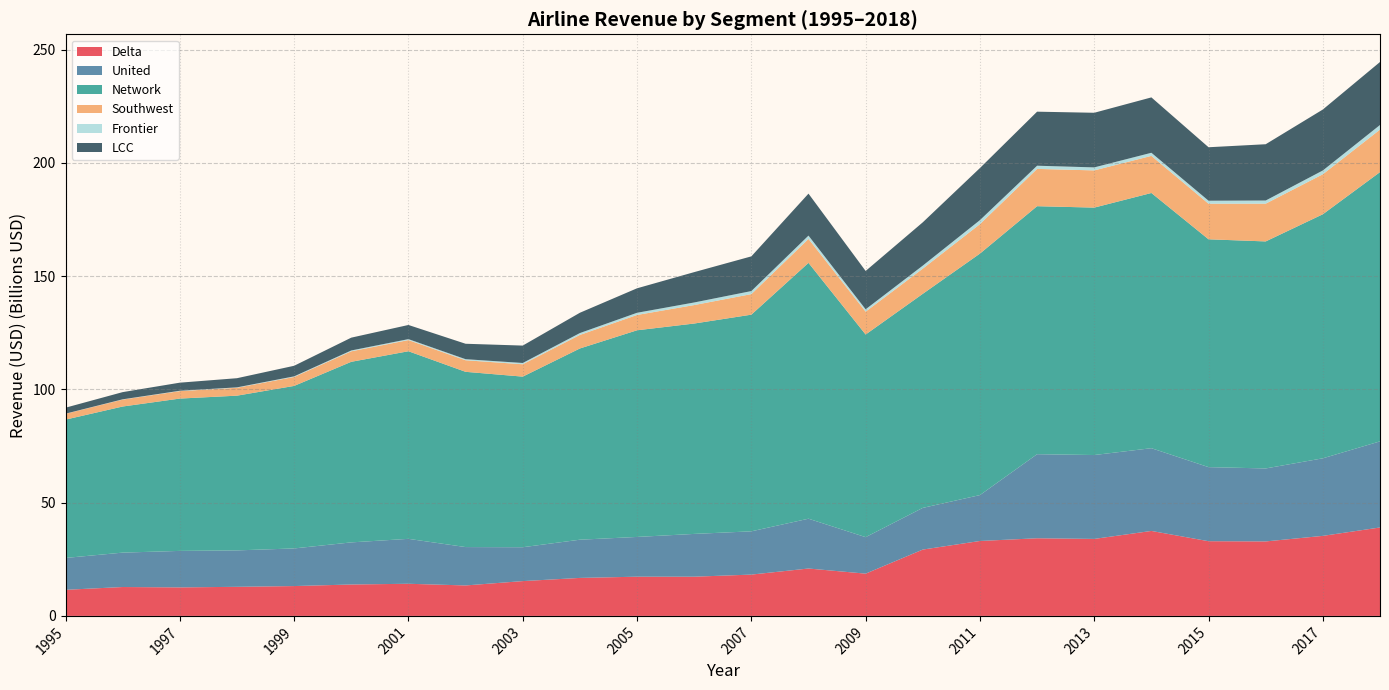

Reading right to left, transcribe all the data shown in this chart.

Delta: 2018=39034093000.0	2017=35326128000.0	2016=32873182000.0	2015=32971114000.0	2014=37501946000.0	2013=33980512000.0	2012=34268490000.0	2011=33070900000.0	2010=29277924000.0	2009=18651434000.0	2008=20916811000.0	2007=18233944000.0	2006=17308303000.0	2005=17308878000.0	2004=16767211000.0	2003=15360207000.0	2002=13445779000.0	2001=14183177000.0	2000=13861497000.0	1999=13171304000.0	1998=12836685000.0	1997=12582662000.0	1996=12746582000.0	1995=11518849000.0
United: 2018=38008934300.0	2017=34236697930.0	2016=32215183720.0	2015=32696838570.0	2014=36524653170.0	2013=37028056470.0	2012=37111349220.0	2011=20261243710.0	2010=18404957000.0	2009=16111094000.0	2008=21983998000.0	2007=19096720000.0	2006=18883341000.0	2005=17545500000.0	2004=16867575000.0	2003=14951479000.0	2002=16937412000.0	2001=19830469000.0	2000=18590452000.0	1999=16608774000.0	1998=16082351000.0	1997=16109679000.0	1996=15186525000.0	1995=14062824000.0
Network: 2018=118849496410.0	2017=107726056010.0	2016=100205716480.0	2015=100563392460.0	2014=112651415450.0	2013=109213489990.0	2012=109462793940.0	2011=106591573230.0	2010=94486839000.0	2009=89438167000.0	2008=112930661830.0	2007=95634884110.0	2006=92861061790.0	2005=91217892260.0	2004=84410033690.0	2003=75305589820.0	2002=77354736970.0	2001=82805723380.0	2000=79709323110.0	1999=71736025080.0	1998=68295205070.0	1997=67237674130.0	1996=64492986590.0	1995=61060841830.0
Southwest: 2018=18759381000.0	2017=17655802000.0	2016=16665125000.0	2015=15703642000.0	2014=16379823000.0	2013=16421183000.0	2012=16464389000.0	2011=13002568000.0	2010=11115876000.0	2009=10088298000.0	2008=10574041000.0	2007=9070575000.0	2006=8152040000.0	2005=6763757000.0	2004=5976038000.0	2003=5454619000.0	2002=5104270000.0	2001=4924054000.0	2000=4629120000.0	1999=3954116000.0	1998=3480321000.0	1997=3292675000.0	1996=3057632000.0	1995=2564934000.0
Frontier: 2018=2035968850.0	2017=1673084930.0	2016=1393252310.0	2015=1328108960.0	2014=1364674160.0	2013=1326037010.0	2012=1404074730.0	2011=1773388950.0	2010=1337368350.0	2009=1046494460.0	2008=1458286490.0	2007=1344190450.0	2006=1144178100.0	2005=962350050.0	2004=824202270.0	2003=565126620.0	2002=472712910.0	2001=426576350.0	2000=369550130.0	1999=266140710.0	1998=182319720.0	1997=157875450.0	1996=118401050.0	1995=64428420.0
LCC: 2018=27803421410.0	2017=26902509550.0	2016=24841947860.0	2015=23601863100.0	2014=24447031390.0	2013=24112200400.0	2012=23851613070.0	2011=22982962910.0	2010=19106399110.0	2009=16916375700.0	2008=18525186910.0	2007=15314949310.0	2006=13393658710.0	2005=10804617840.0	2004=8961662140.0	2003=7680666020.0	2002=6808838110.0	2001=6245398120.0	2000=5661697330.0	1999=4667977710.0	1998=4043967450.0	1997=3568568680.0	1996=3176033050.0	1995=2629362420.0